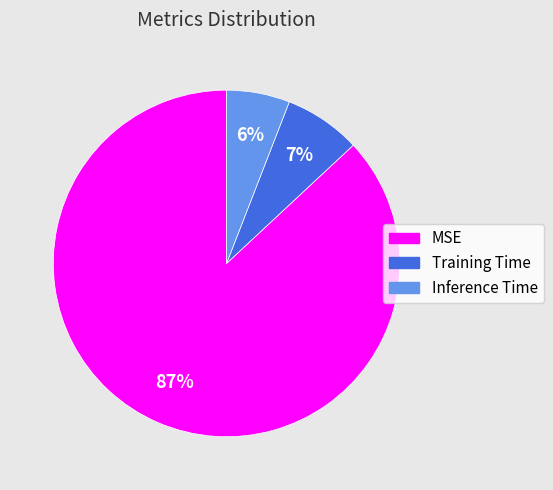

What is the largest slice in the pie chart?

MSE